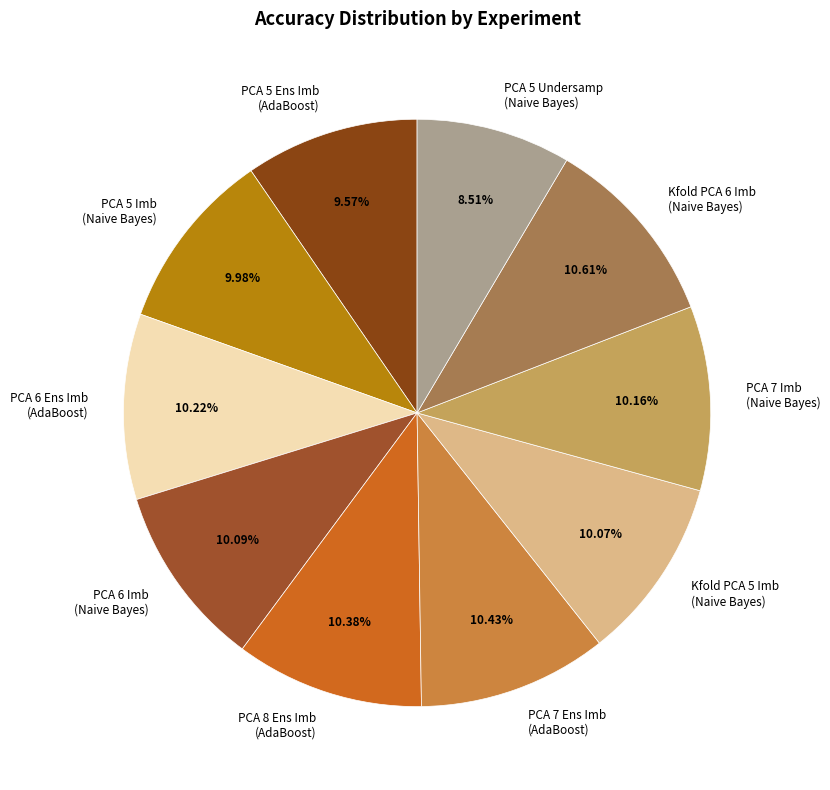

Does PCA 7 Imb (Naive Bayes) represent more than half of the total?

No